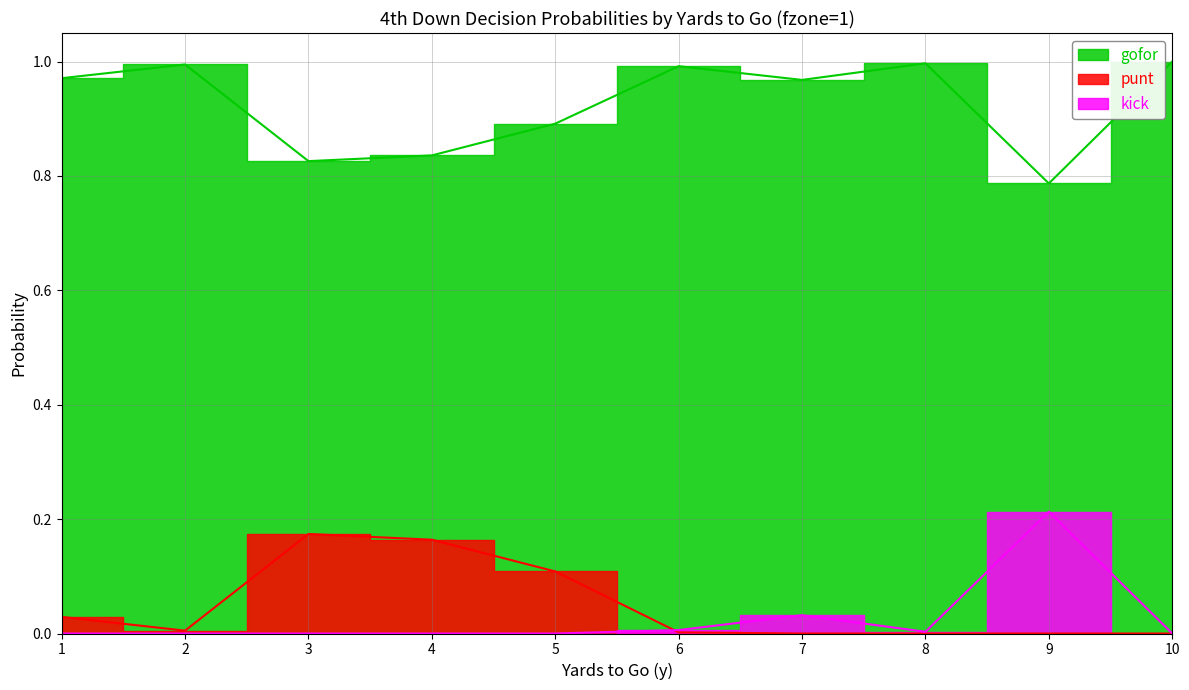

Reading right to left, list all the values displayed in this chart.

gofor: 10=1.0	9=0.8	8=1.0	7=1.0	6=1.0	5=0.9	4=0.8	3=0.8	2=1.0	1=1.0
punt: 10=0.0	9=0.0	8=0.0	7=0.0	6=0.0	5=0.1	4=0.2	3=0.2	2=0.0	1=0.0
kick: 10=0.0	9=0.2	8=0.0	7=0.0	6=0.0	5=0.0	4=0.0	3=0.0	2=0.0	1=0.0